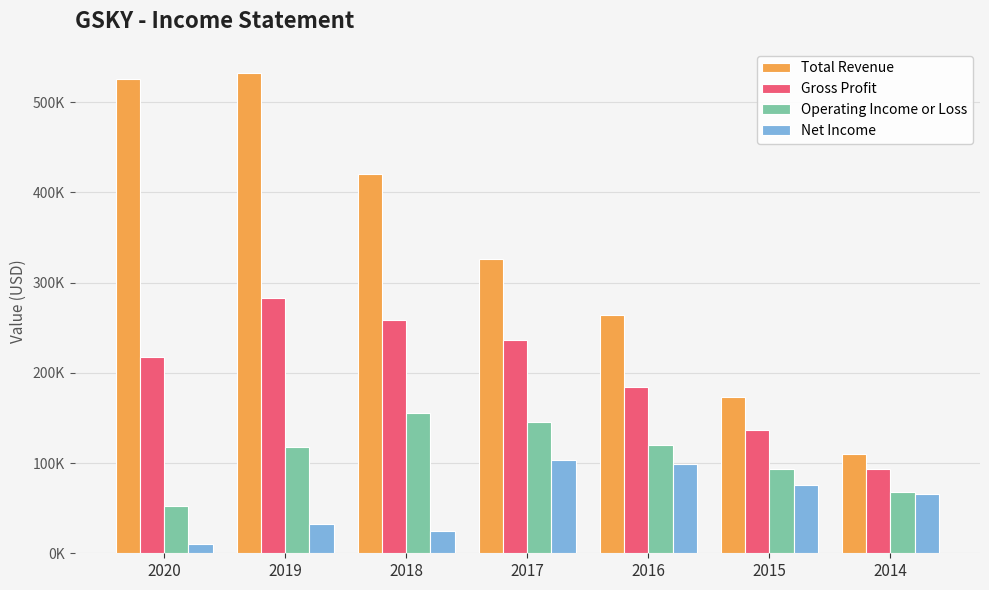

What is the highest value of the Net Income series?

103200